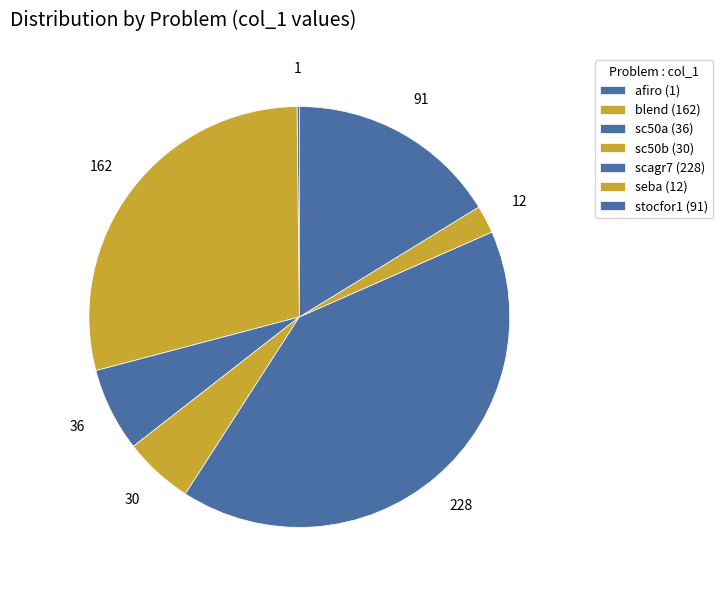

Which category has the biggest portion of the pie?

scagr7